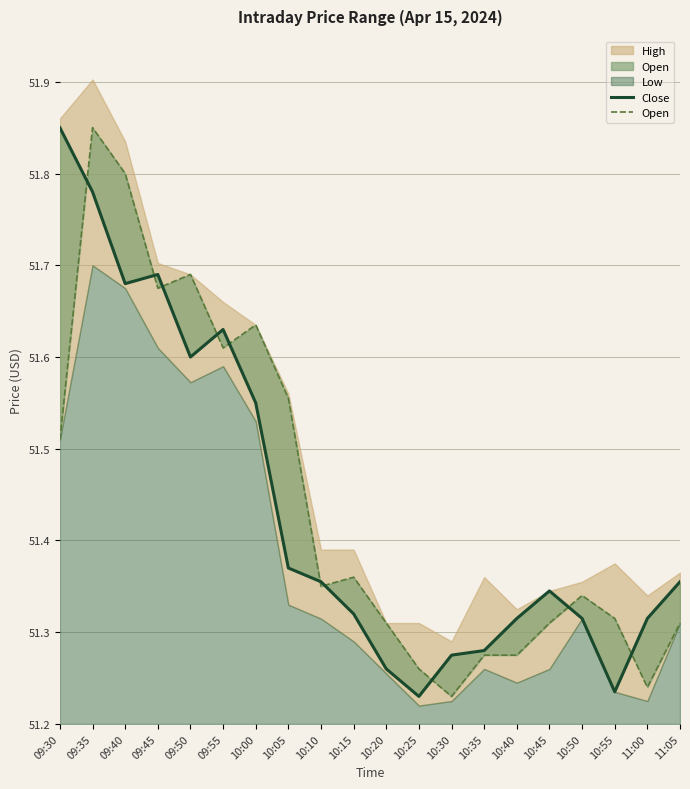

At which label is Open closest to 51?

10:30